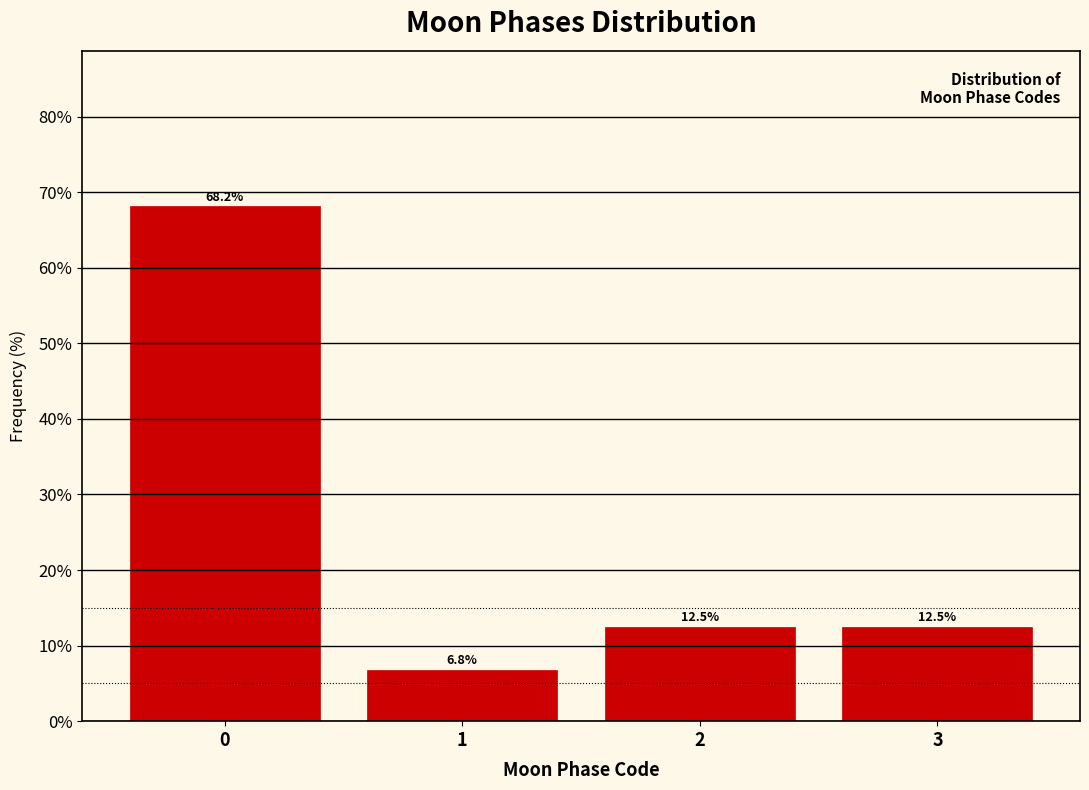

Reading right to left, what are all the values shown in this chart?

12.5	12.5	6.8	68.2